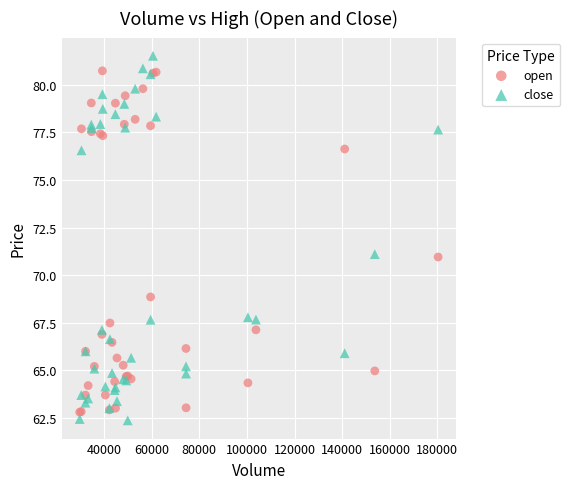

What are all the series names shown in the legend?

open, close